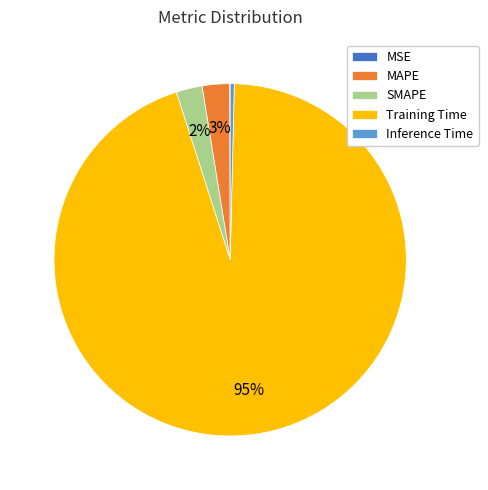

The SMAPE slice represents 2% of the pie. True or false?

True